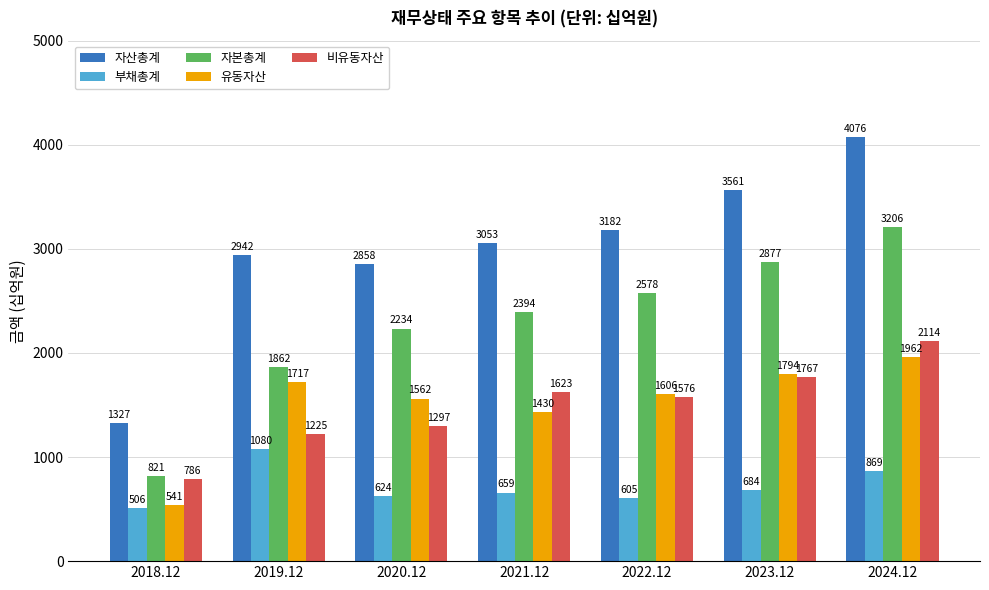

What is the label of the 1st bar from the right?

2024.12